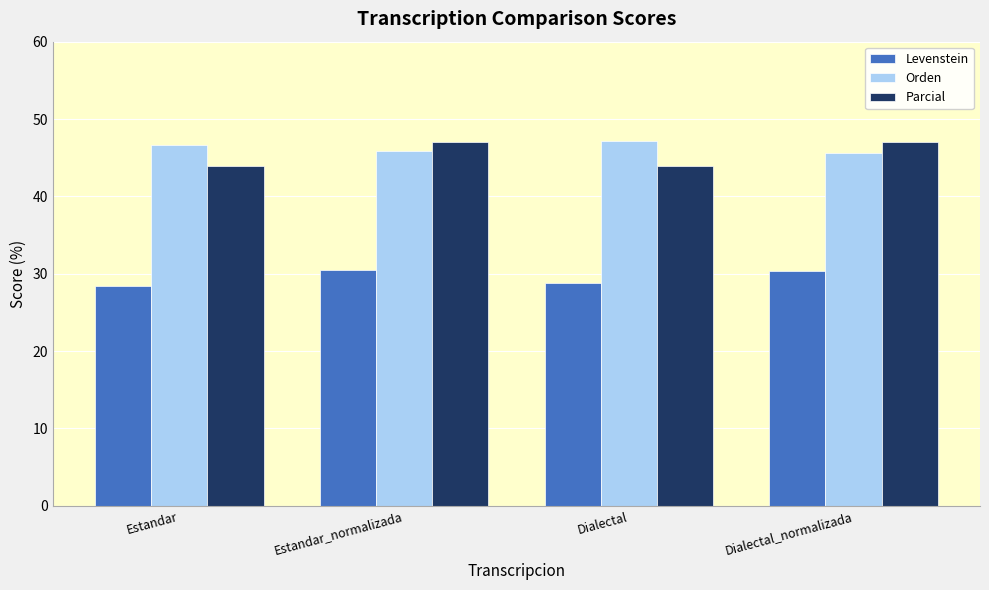

What is the approximate value of Parcial at Estandar_normalizada?

47.1